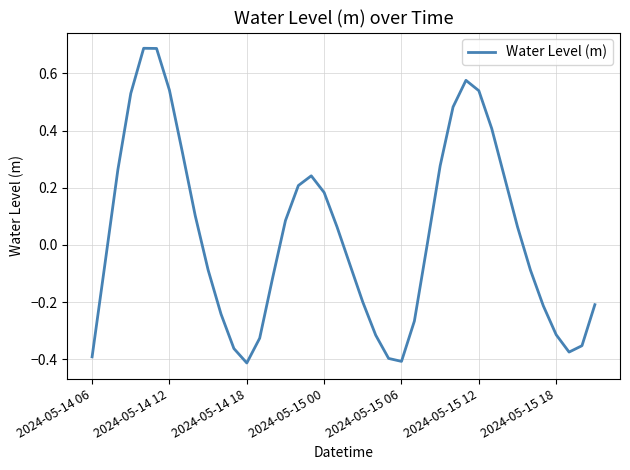

What is the difference between the maximum and minimum values?

1.1